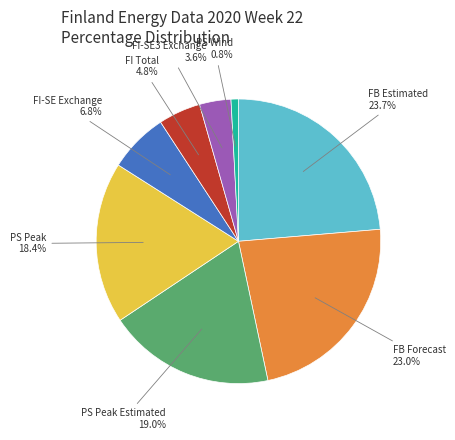

How many segments does this pie chart have?

8